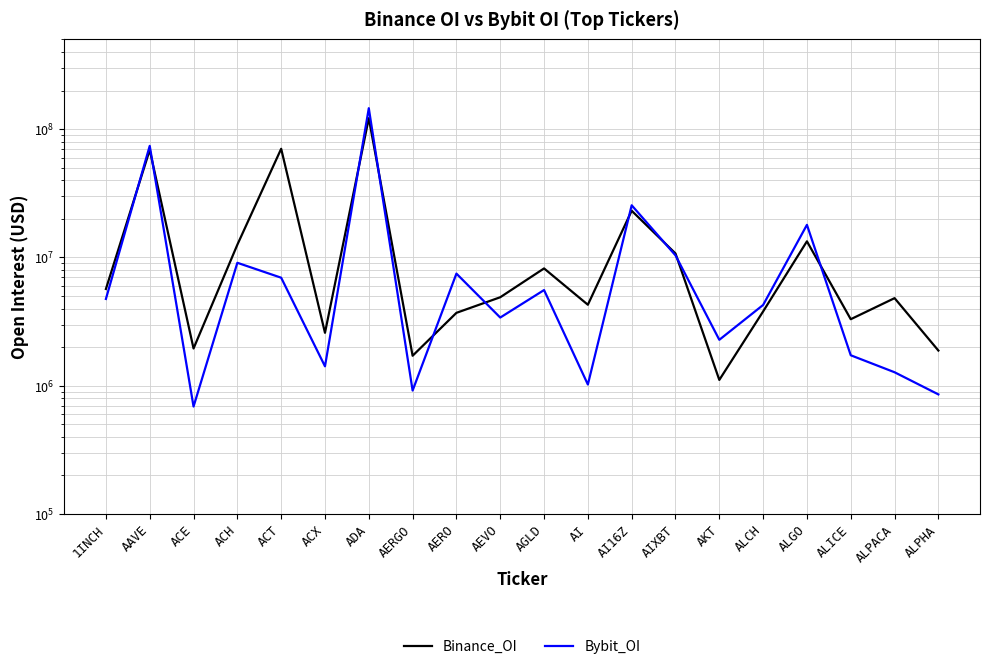

Where does the Binance_OI series first go above 4894924?

1INCH